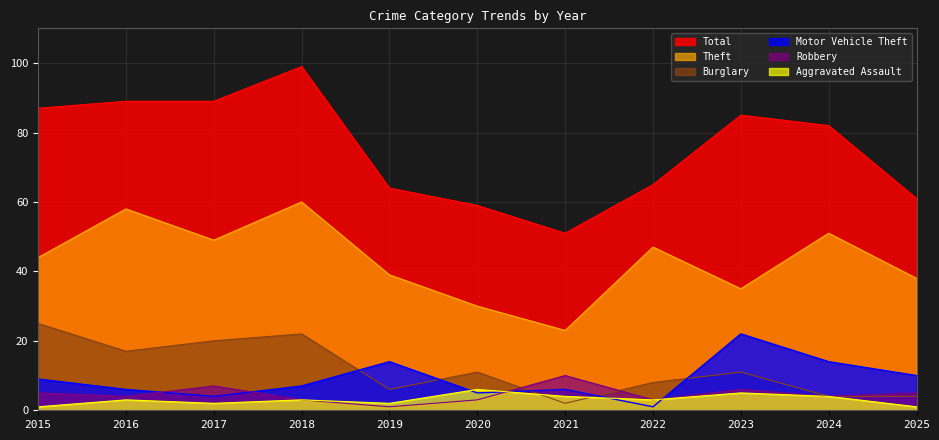

What is the total value across all series at 2015?

171